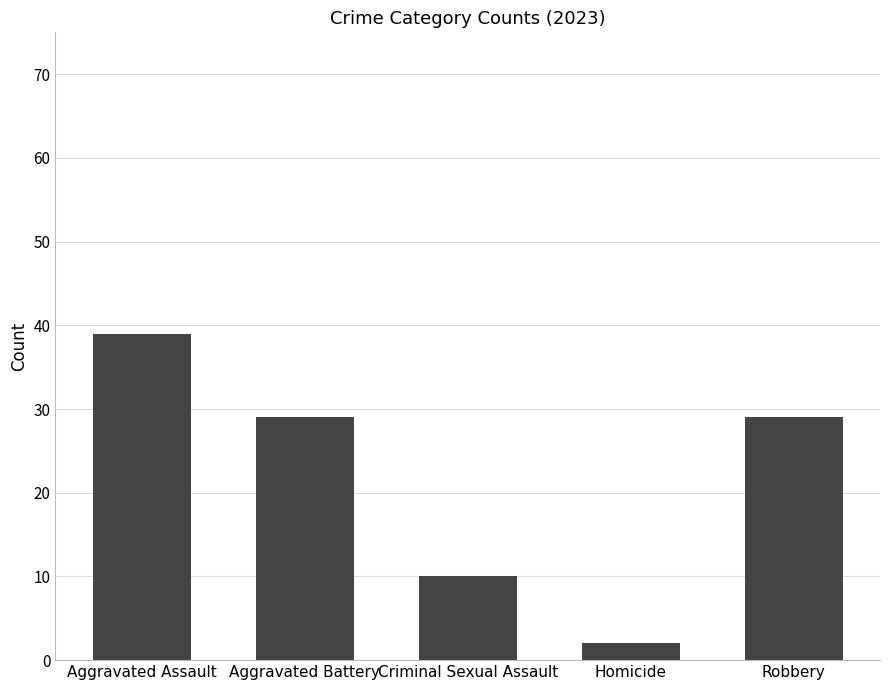

Approximately how many times larger is the value at Criminal Sexual Assault compared to Aggravated Battery?

0.3